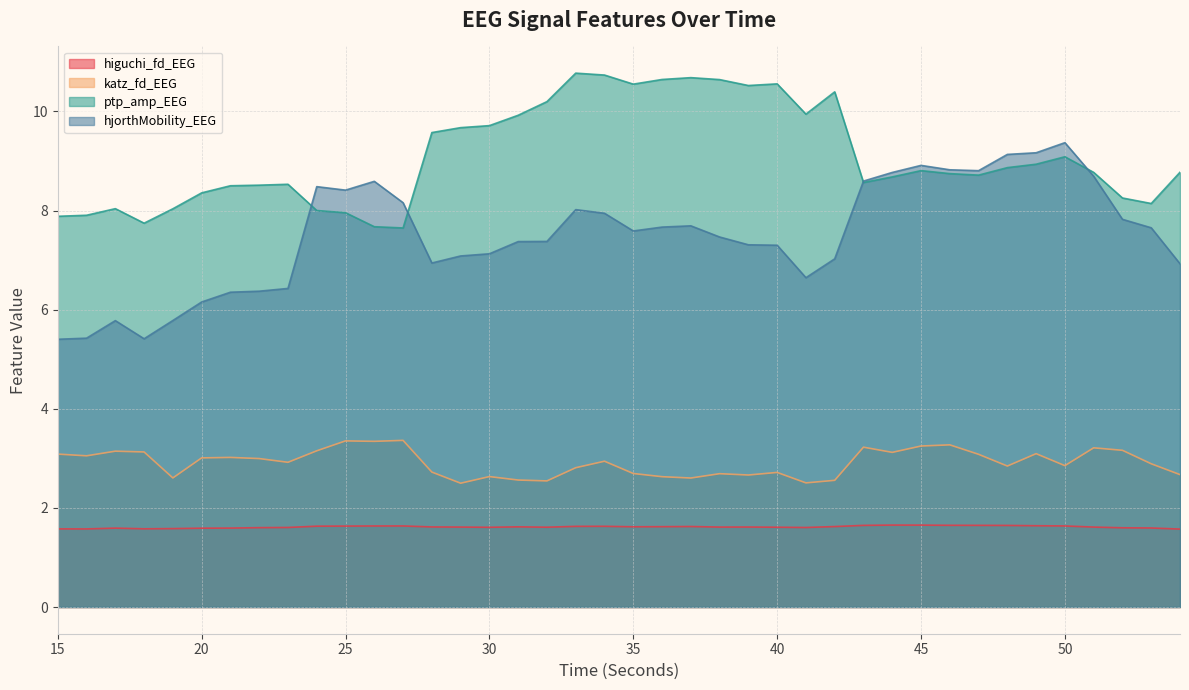

What is the minimum value for ptp_amp_EEG?

7.6